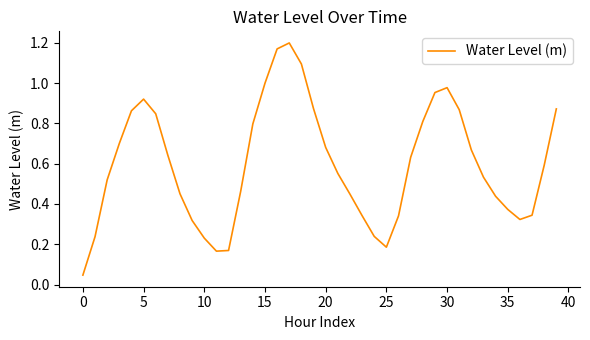

Does the chart have visible grid lines?

No